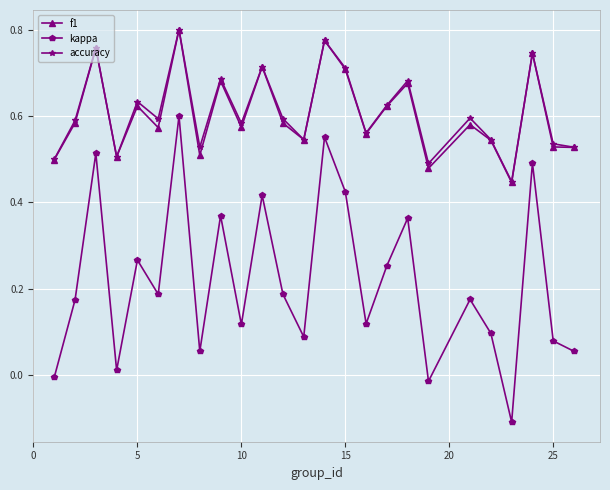

True or false: kappa and f1 cross at least once.

False